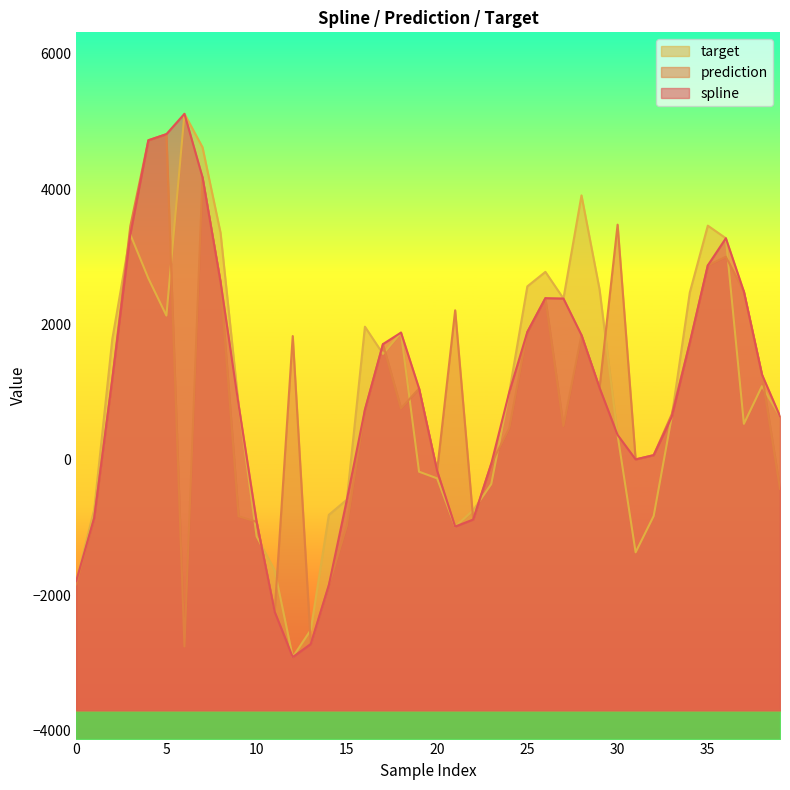

How many negative values does the prediction series have?

13